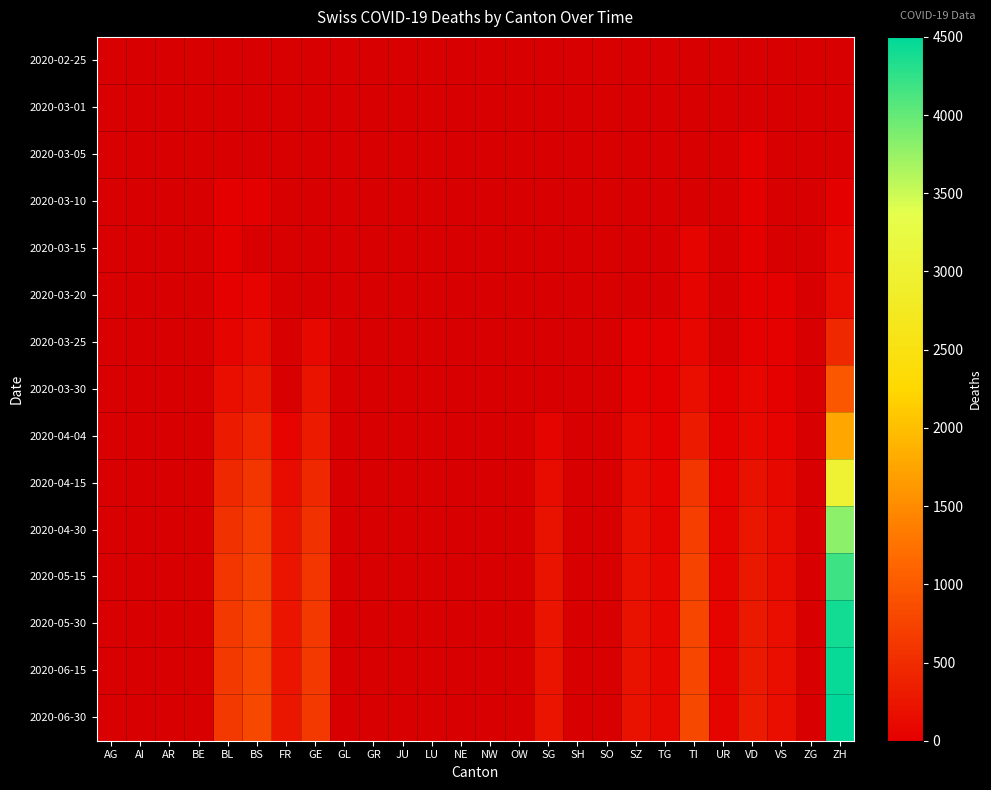

The 2020-04-15 series shows 90.9 at SG. True or false?

False